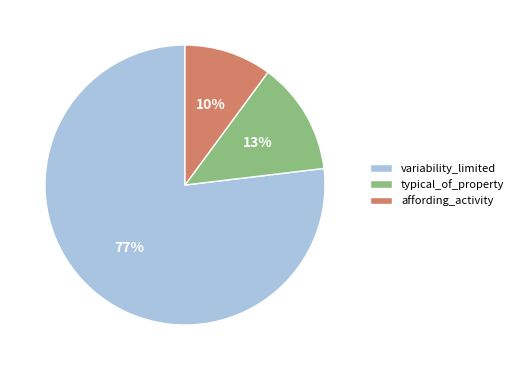

Rank the categories by value from highest to lowest.

variability_limited, typical_of_property, affording_activity